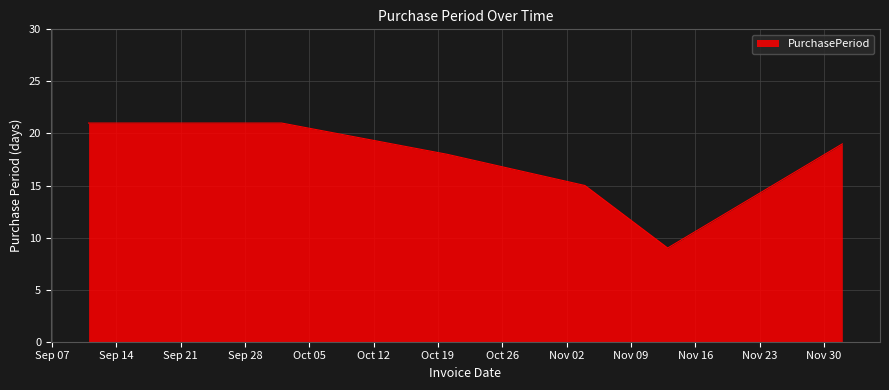

What is the difference between the second highest and second lowest values?

6